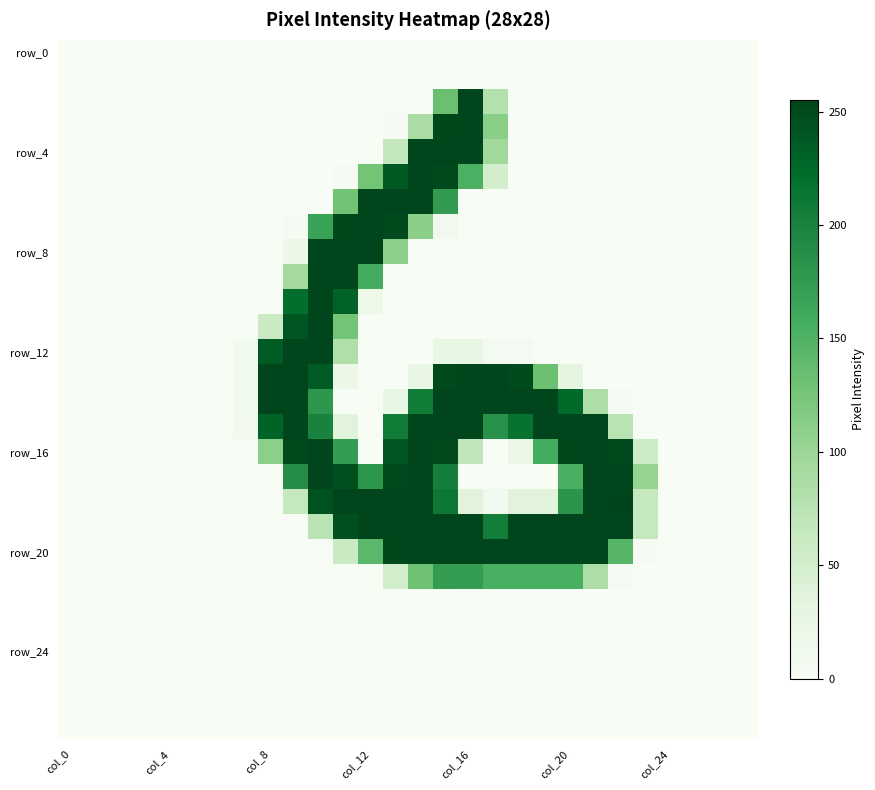

Which label corresponds to the smallest value in the chart?

col_0